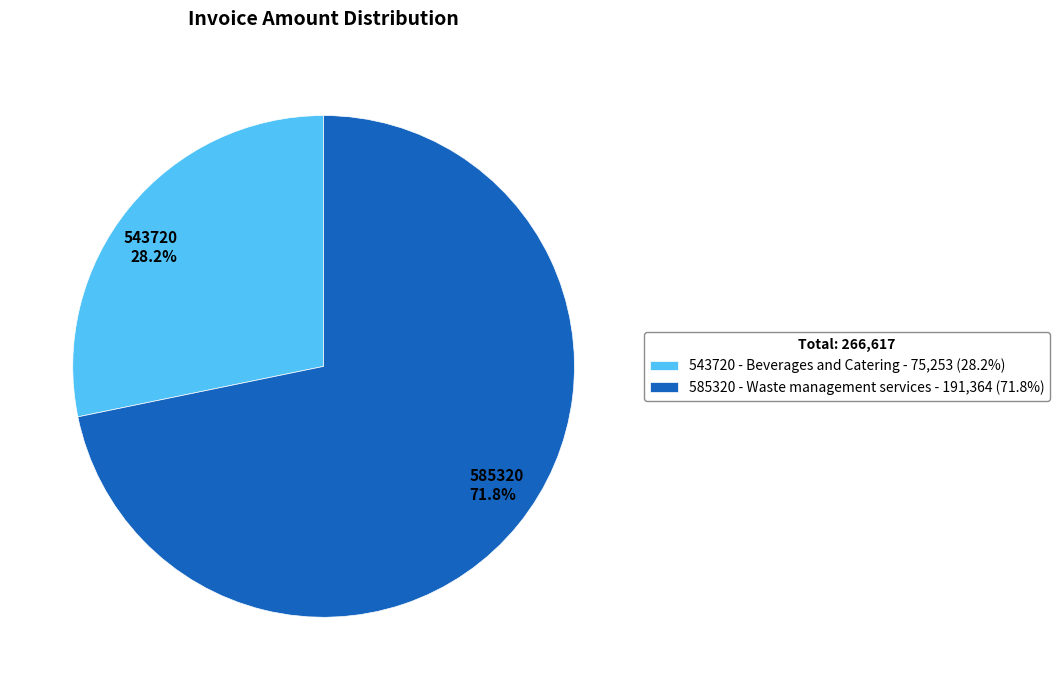

To the nearest percent, what is the average slice percentage?

50%